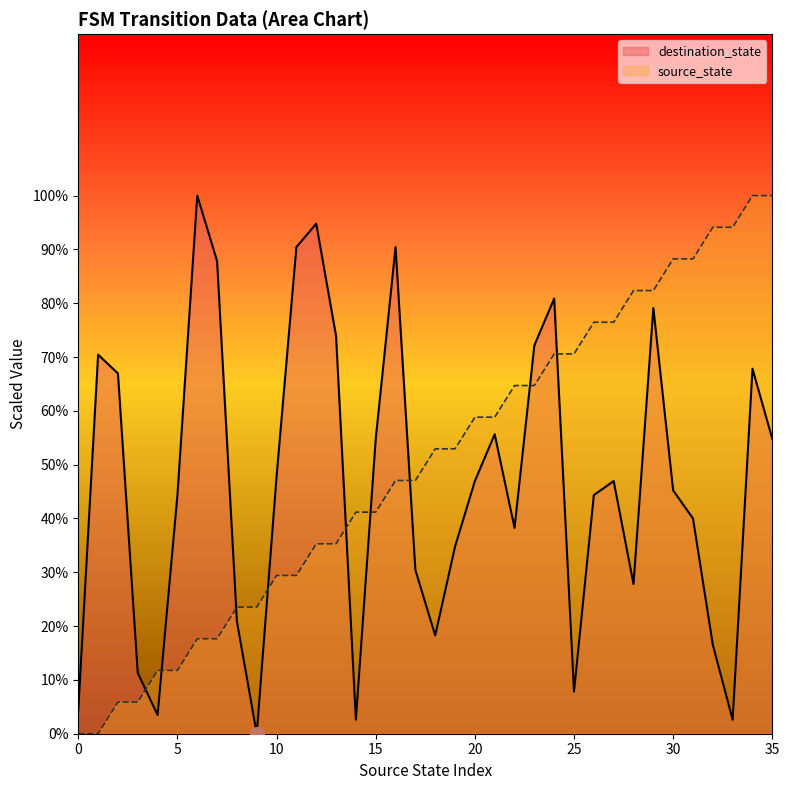

Where is the data nearest to the value 50?

16